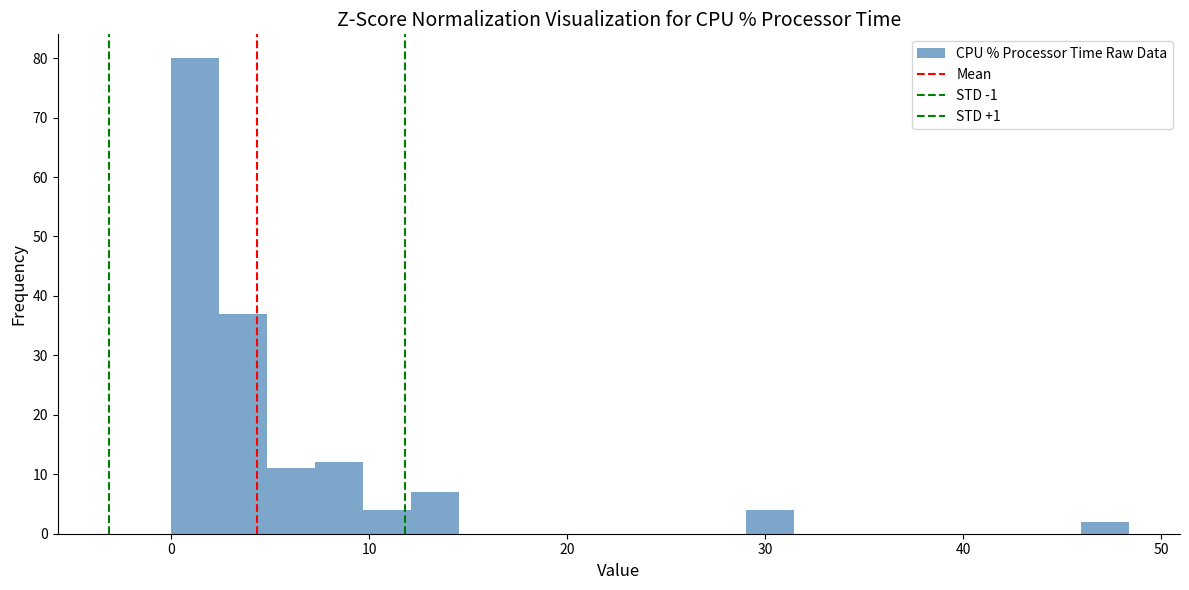

Around what value on the x-axis is the tallest bar? Give the approximate position of its centre, as read against the axis.

1